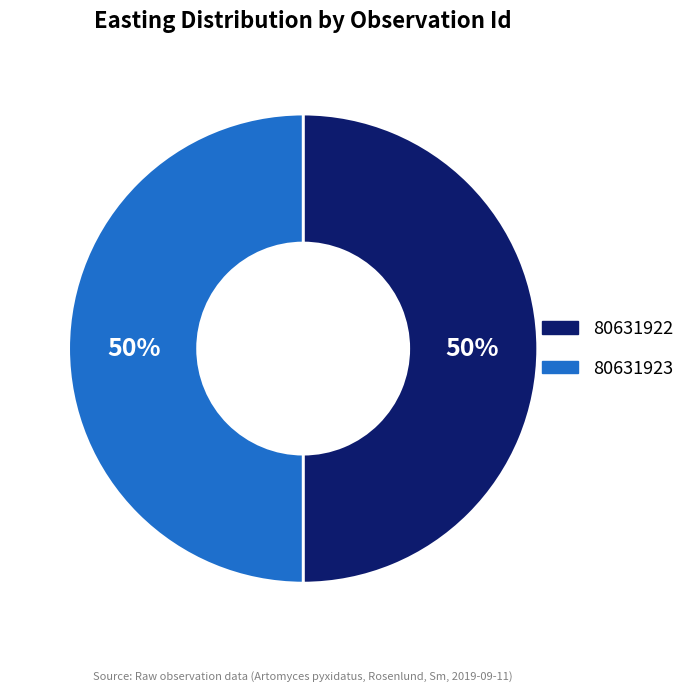

To the nearest percent, what is the average slice percentage?

50%